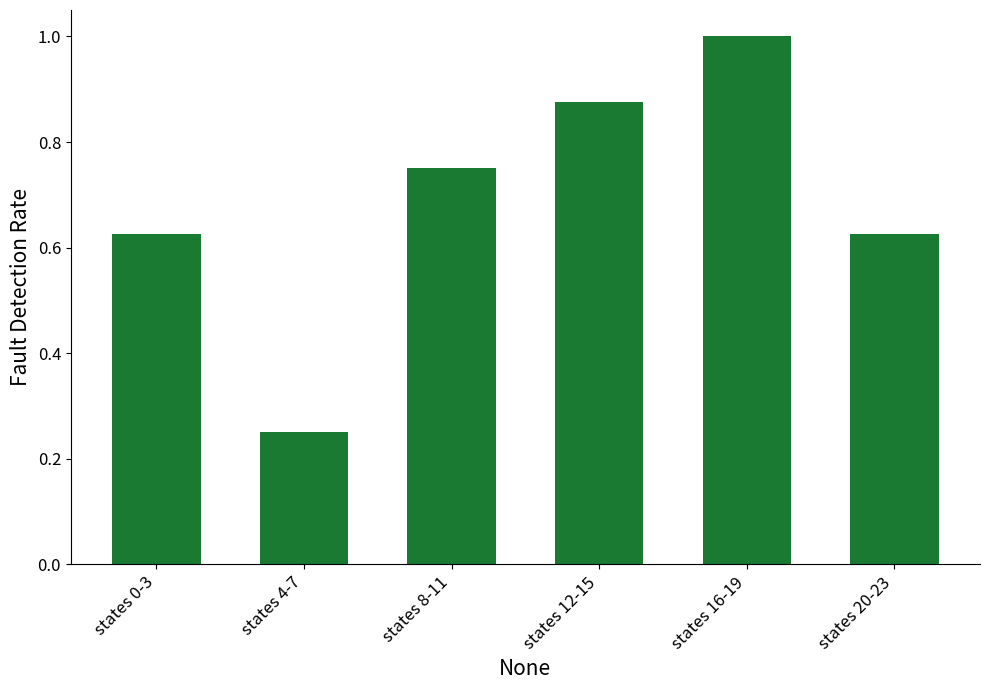

Which has a higher value, states 16-19 or states 12-15?

states 16-19